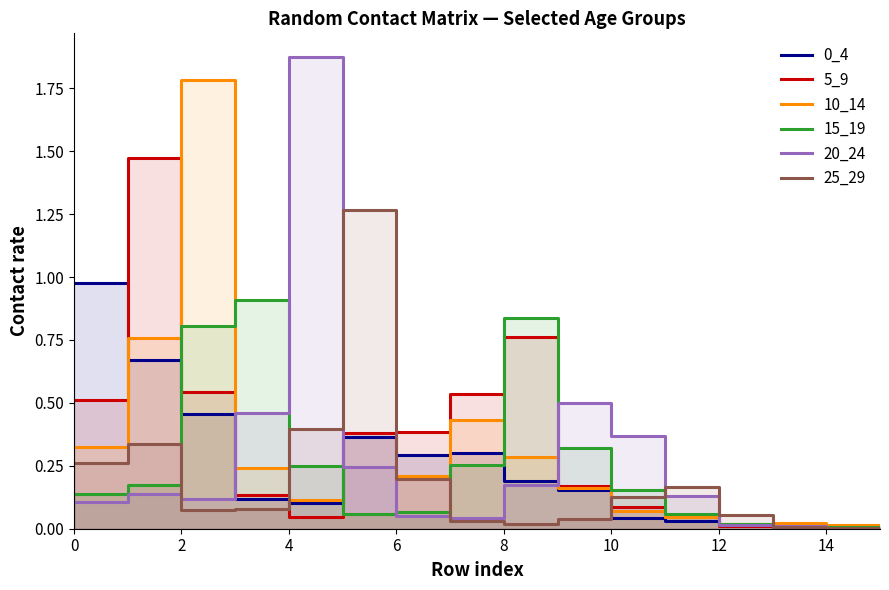

At how many categories does at least one series exceed 0?

16